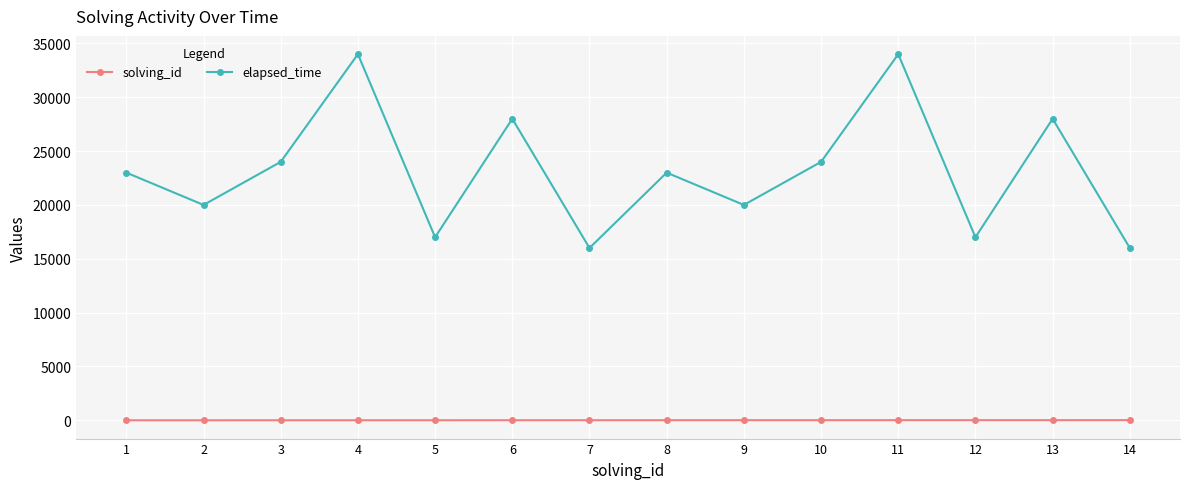

How many interior local peaks does the elapsed_time series have?

5